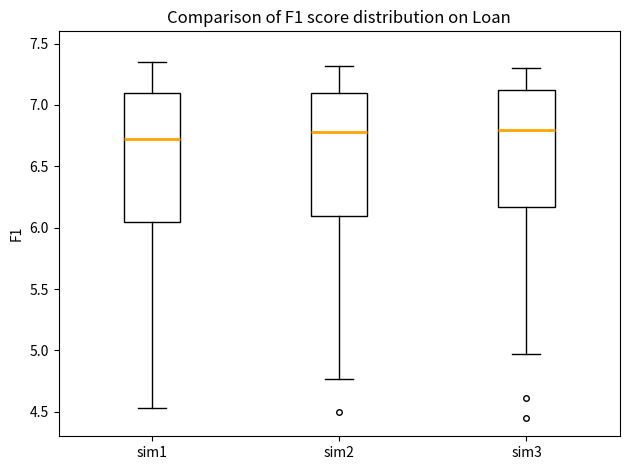

Reading left to right, read every box against the y-axis: the position of its median line, the range the box covers, and the ends of its whiskers. The values are not printed on the chart, so give them approximately, as read against the axis.

sim1: median 6.70, box 6.05 to 7.10, whiskers 4.55 to 7.35
sim2: median 6.80, box 6.10 to 7.10, whiskers 4.75 to 7.30
sim3: median 6.80, box 6.15 to 7.10, whiskers 4.95 to 7.30